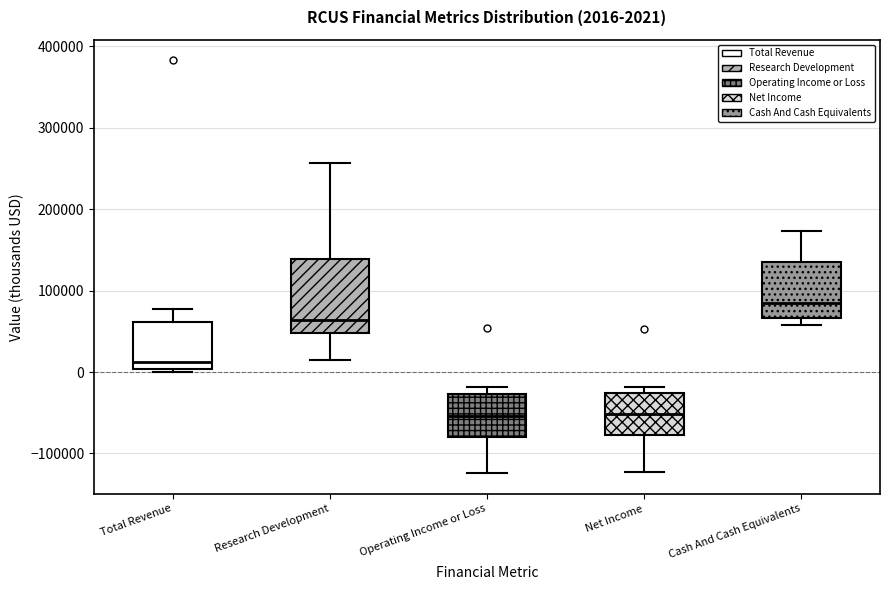

Which box is the tallest, from its lower edge to its upper edge?

Research Development